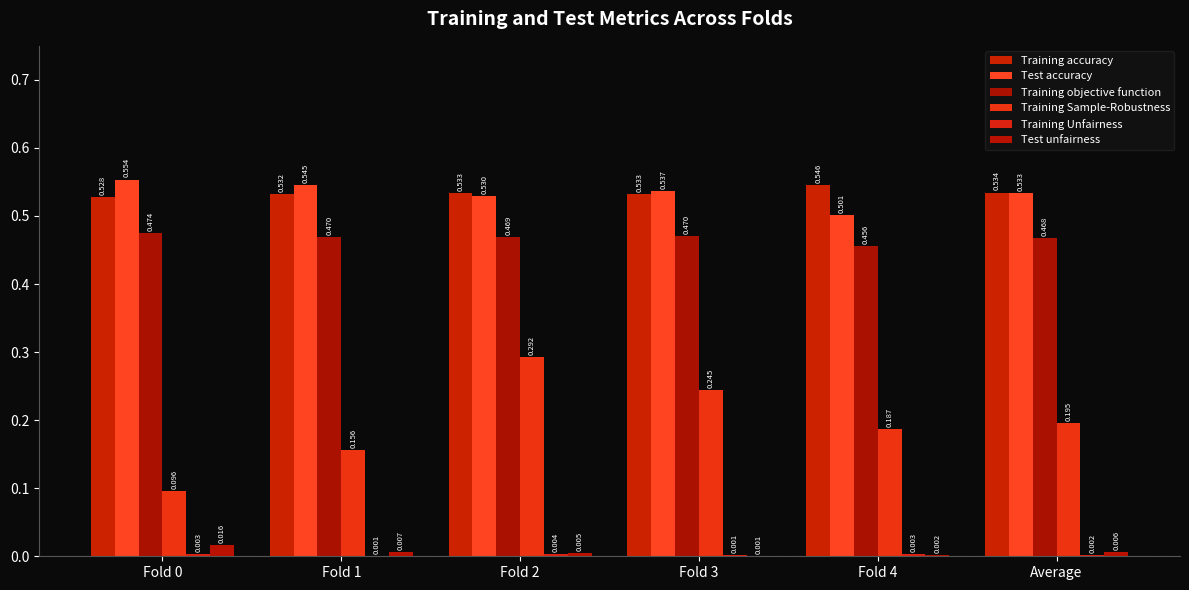

How many groups of bars are there?

6